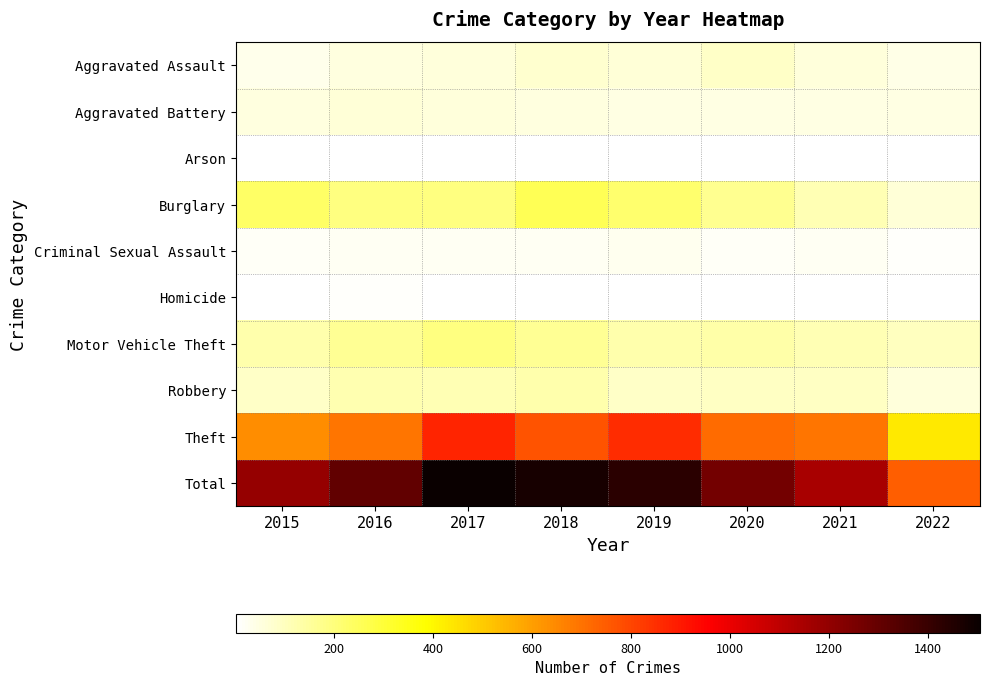

Reading right to left, what are all the values shown in this chart?

Aggravated Assault: 2022=39	2021=58	2020=88	2019=61	2018=72	2017=59	2016=50	2015=31
Aggravated Battery: 2022=43	2021=43	2020=48	2019=45	2018=52	2017=54	2016=60	2015=50
Arson: 2022=2	2021=6	2020=4	2019=5	2018=6	2017=1	2016=3	2015=3
Burglary: 2022=62	2021=117	2020=167	2019=221	2018=257	2017=192	2016=194	2015=236
Criminal Sexual Assault: 2022=7	2021=24	2020=13	2019=29	2018=19	2017=19	2016=19	2015=13
Homicide: 2022=1	2021=2	2020=6	2019=3	2018=5	2017=2	2016=8	2015=4
Motor Vehicle Theft: 2022=100	2021=113	2020=134	2019=125	2018=164	2017=191	2016=163	2015=125
Robbery: 2022=55	2021=95	2020=94	2019=89	2018=130	2017=115	2016=123	2015=87
Theft: 2022=435	2021=691	2020=714	2019=855	2018=767	2017=873	2016=689	2015=641
Total: 2022=744	2021=1149	2020=1268	2019=1433	2018=1472	2017=1506	2016=1309	2015=1190